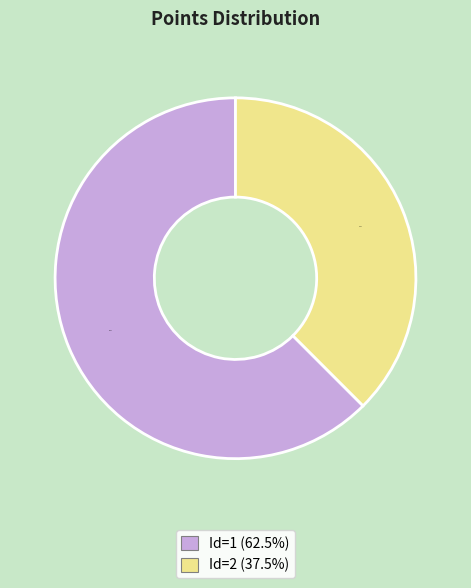

Does any single category account for the majority?

Yes